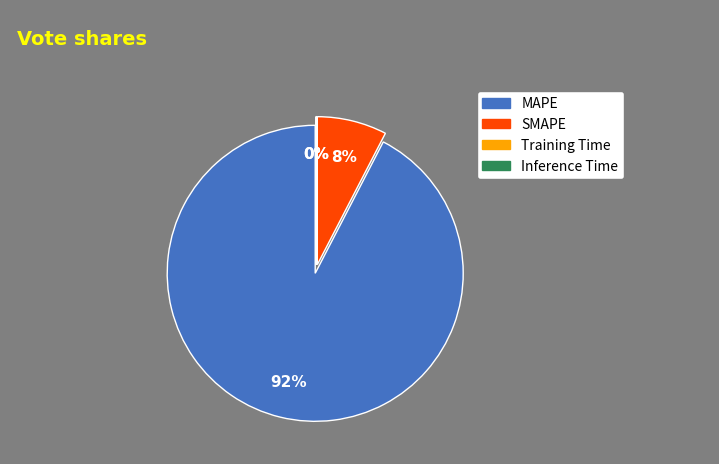

Which slice is the smallest?

Inference Time